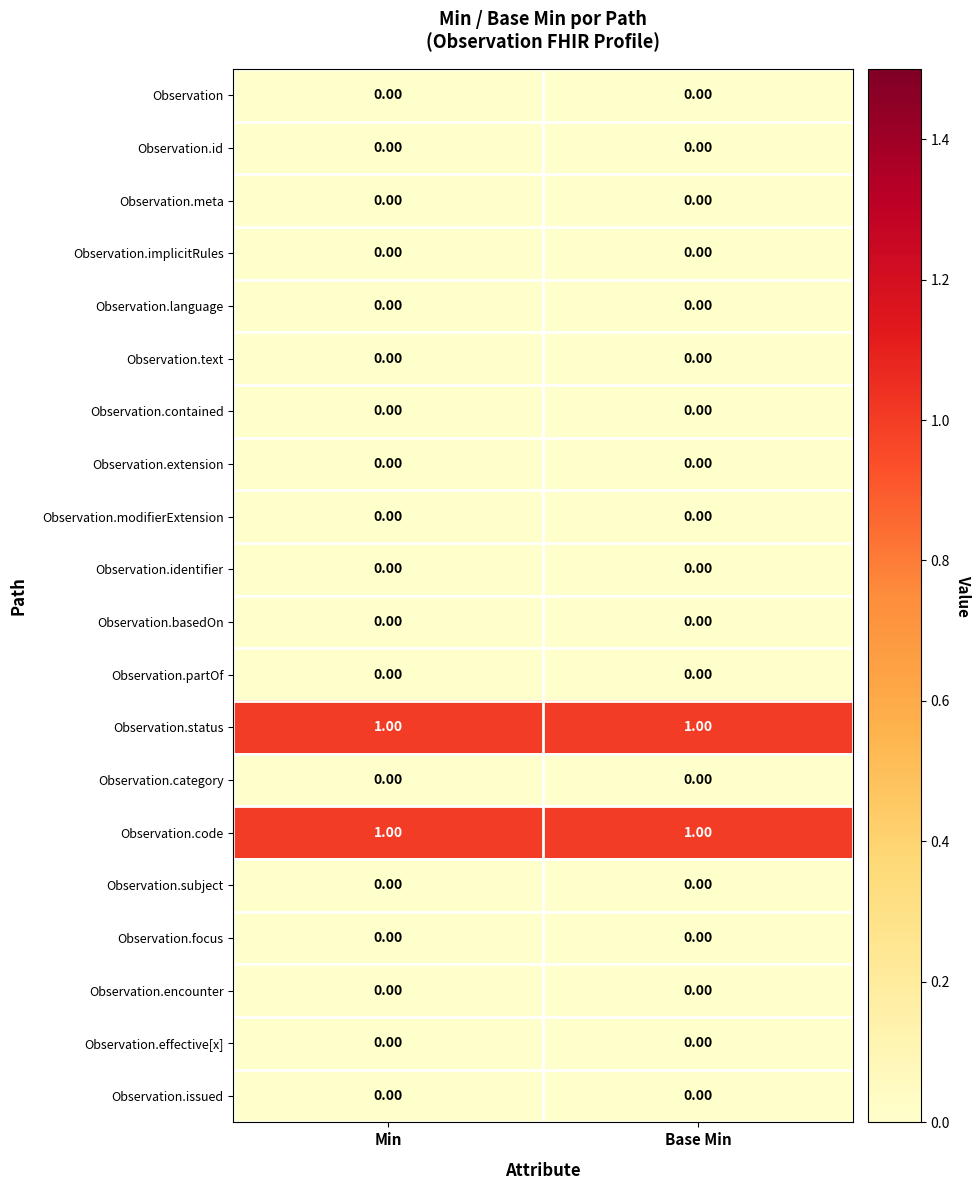

How many categories are shown in the chart?

2